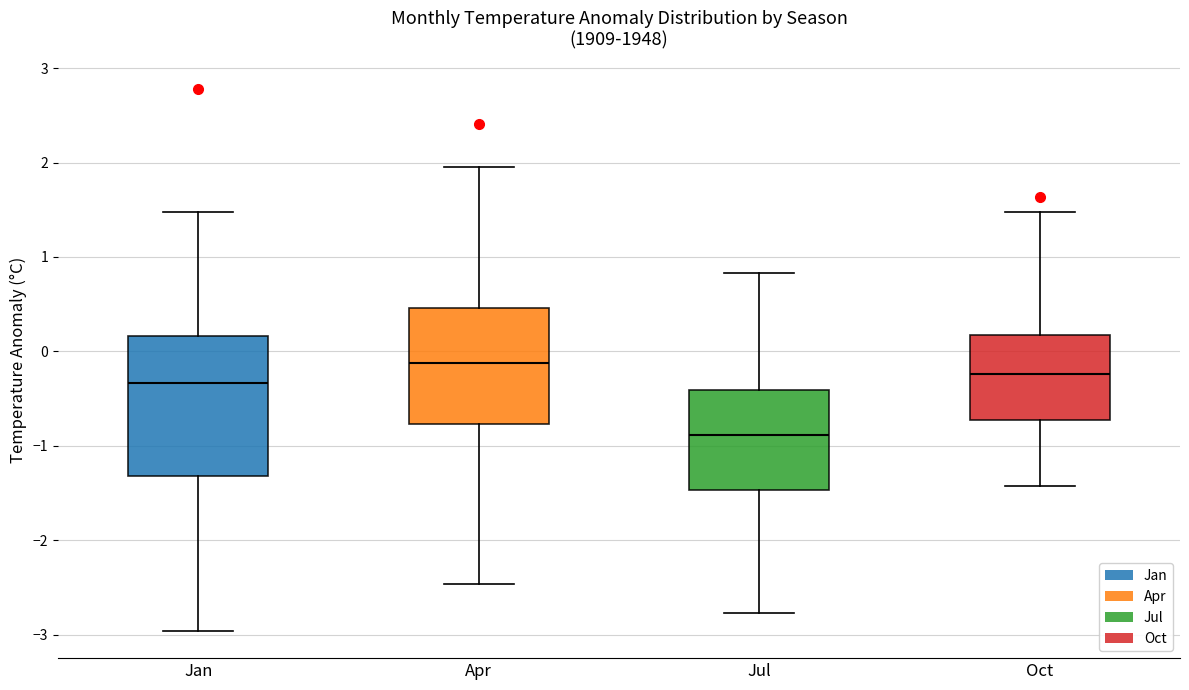

Which box has the highest median line?

Apr